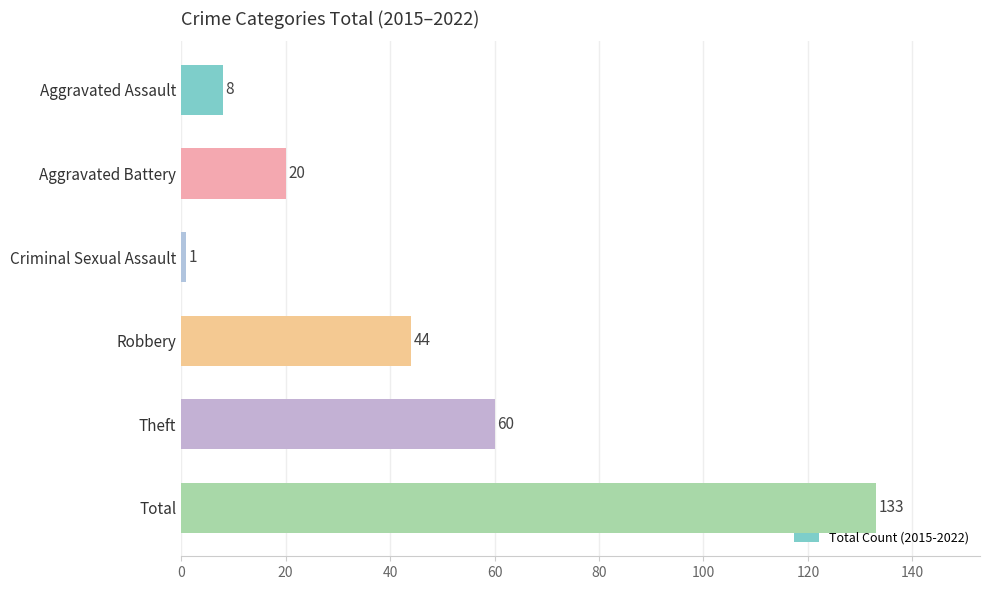

The value at Theft is 60. True or false?

True